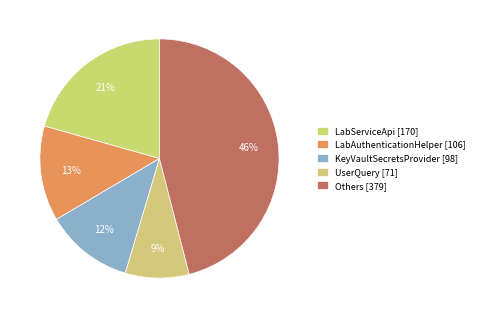

Count the number of slices in the pie.

5